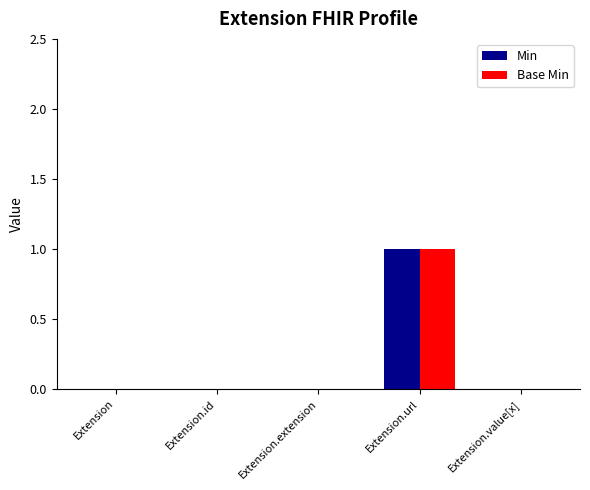

Is the value of Base Min at Extension.url greater than the value of Min at Extension?

Yes